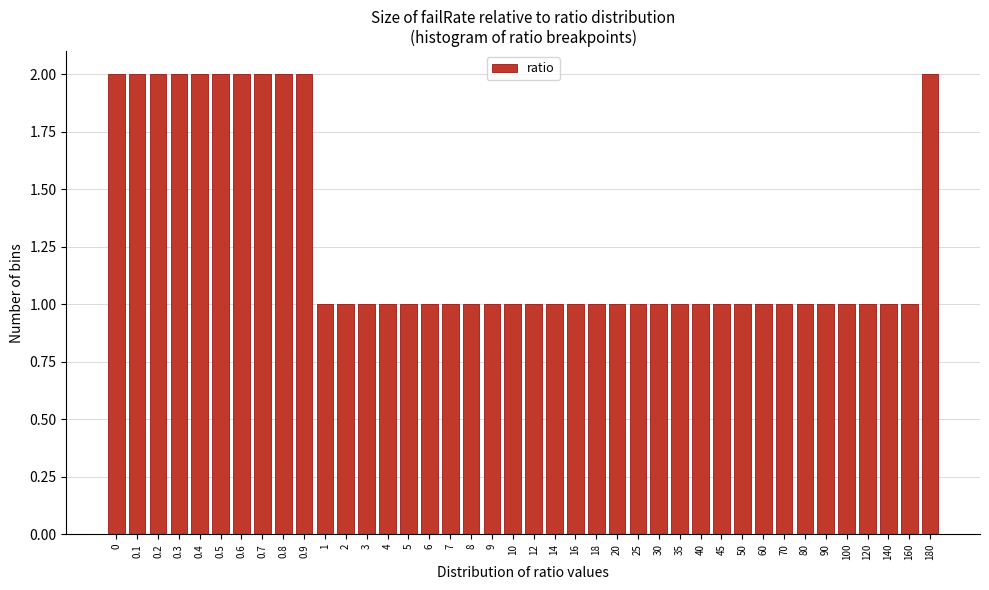

The chart shows a value of 1 at 120. True or false?

True